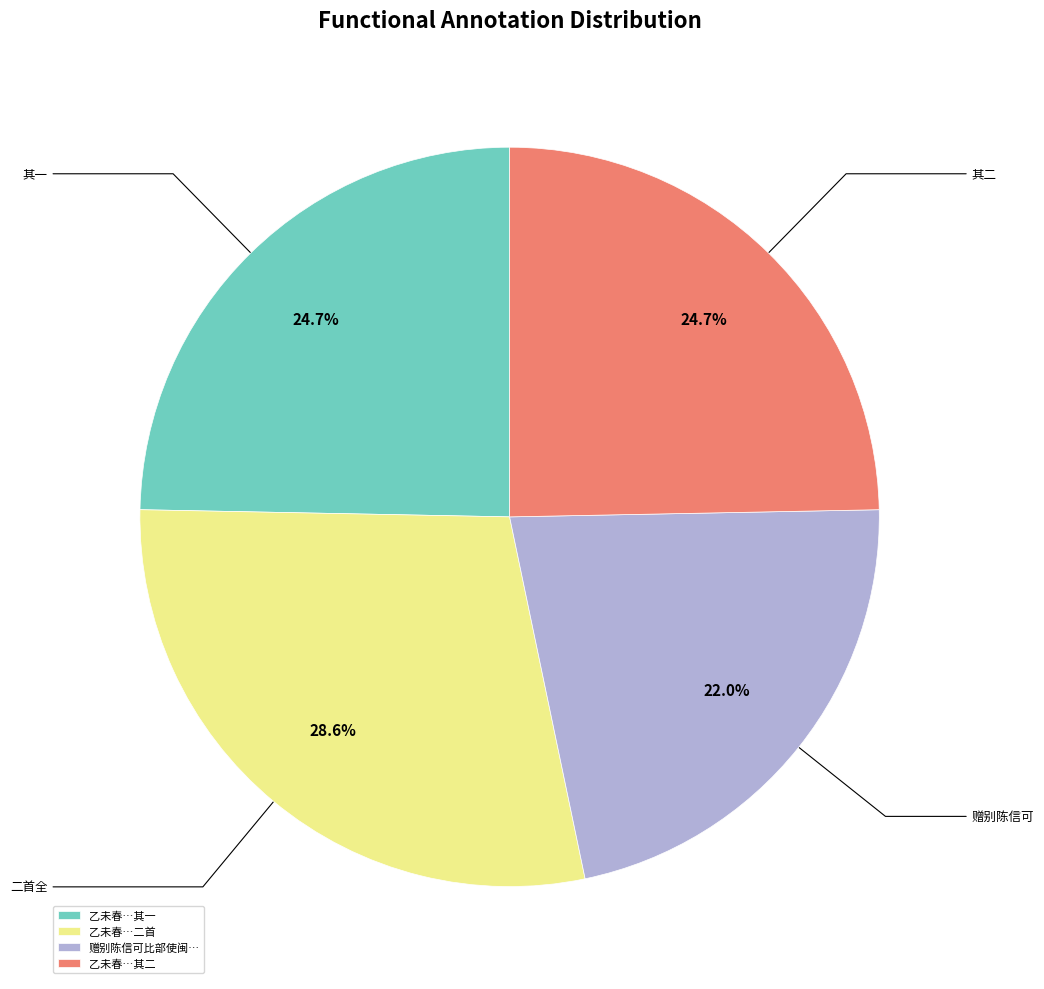

How many slices are in this pie chart?

4